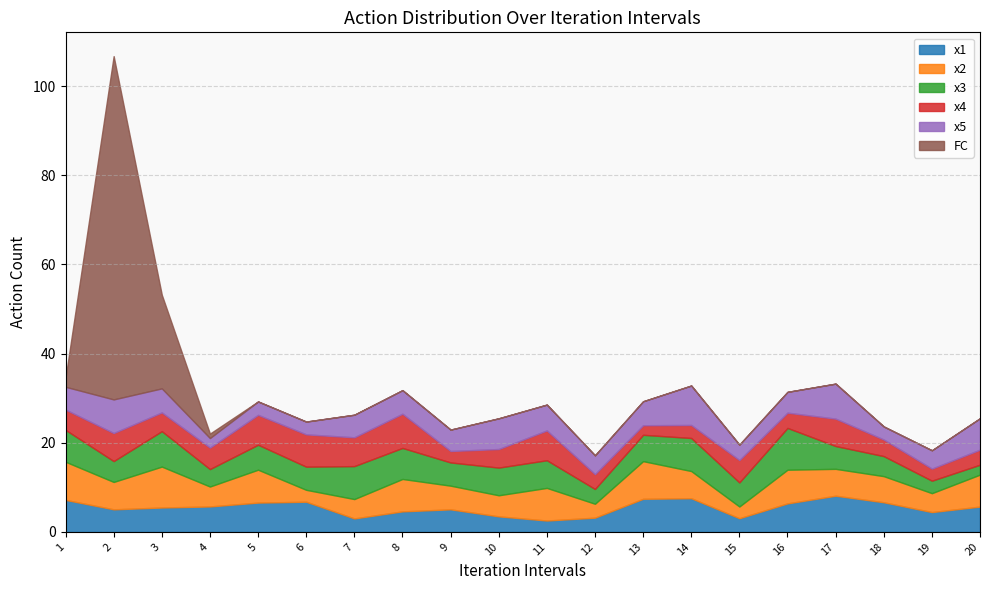

Which has a higher value, 2 or 6?

6